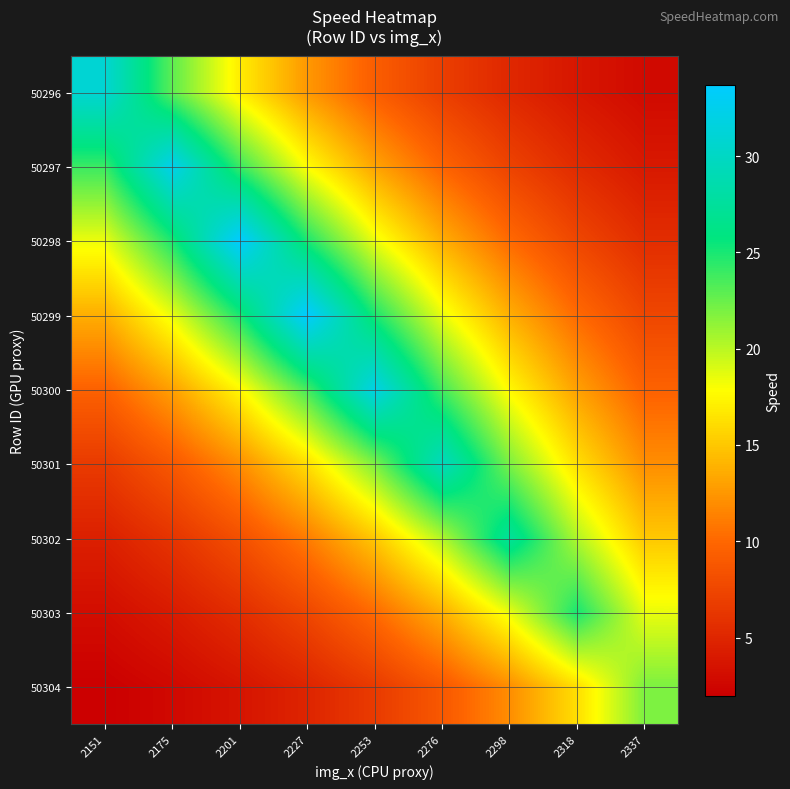

Between 2227 and 2201, which is larger?

2201